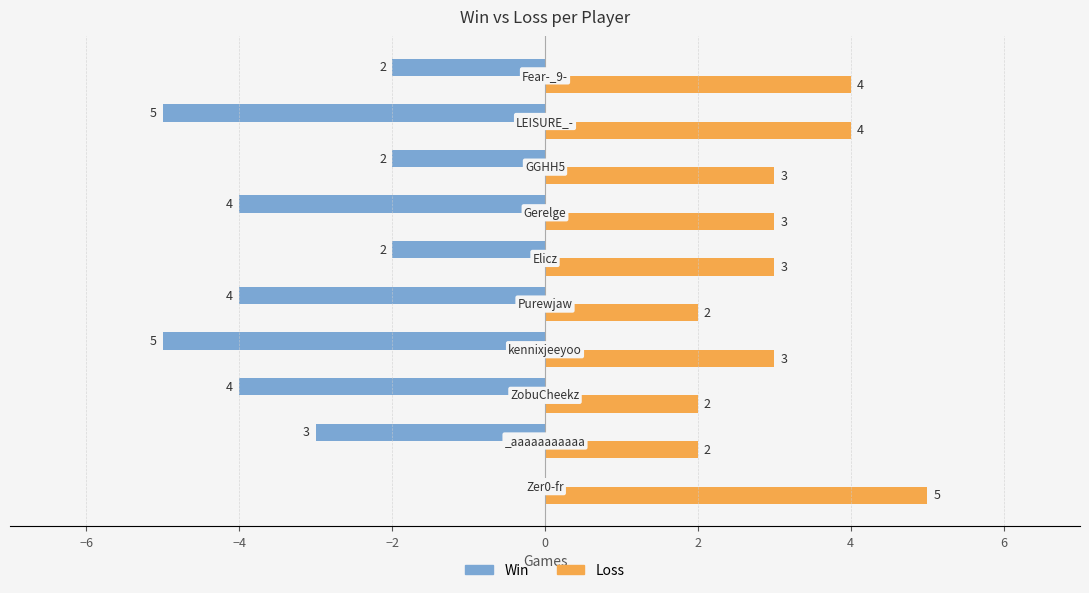

What is the sum of all Win values?

-31